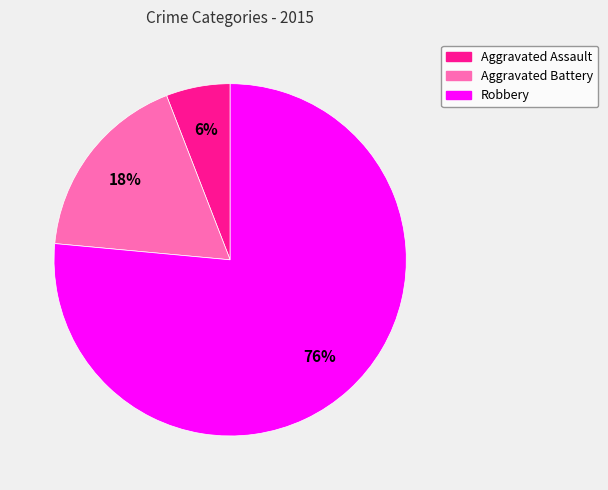

Which slice is the smallest?

Aggravated Assault